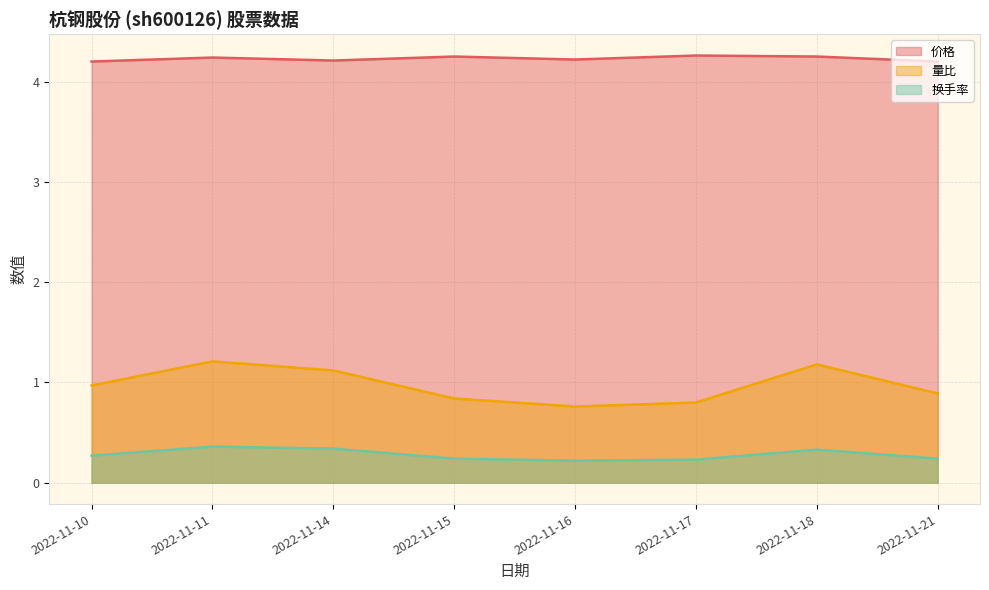

Is it true that 换手率 equals 0.1 at 2022-11-21?

False